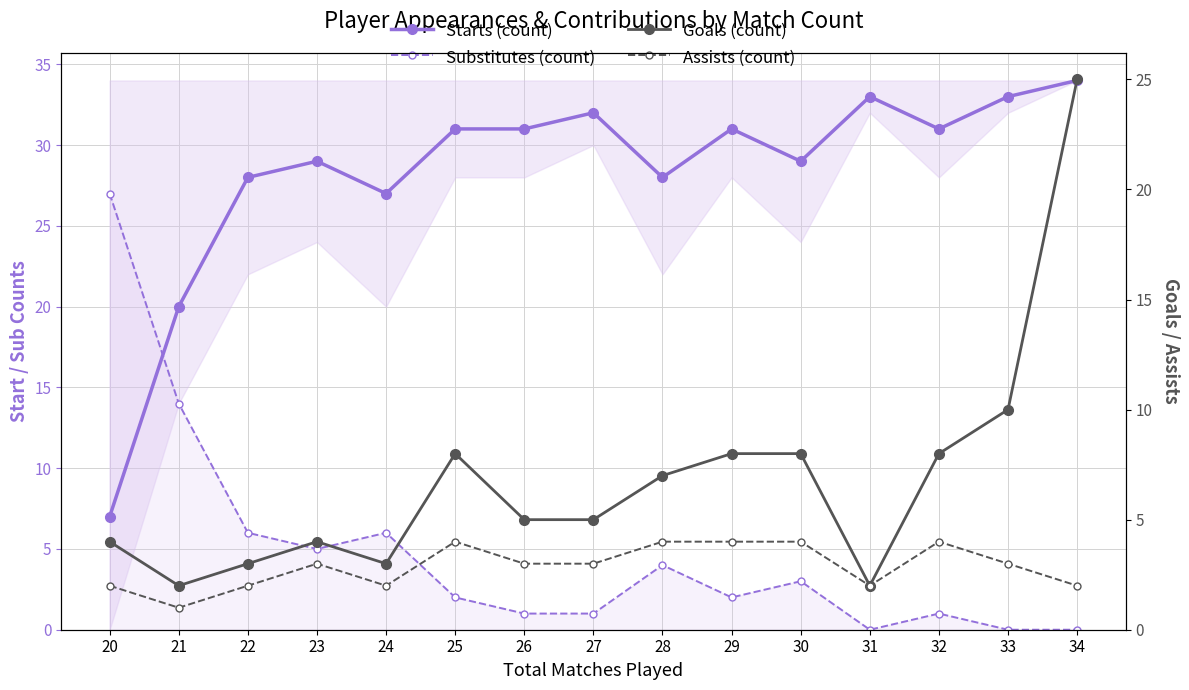

How many lines are shown in the chart?

4